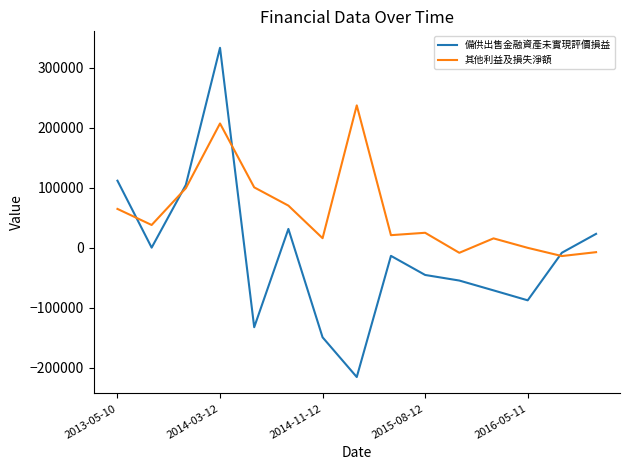

What is the minimum value shown in the chart?

-215454